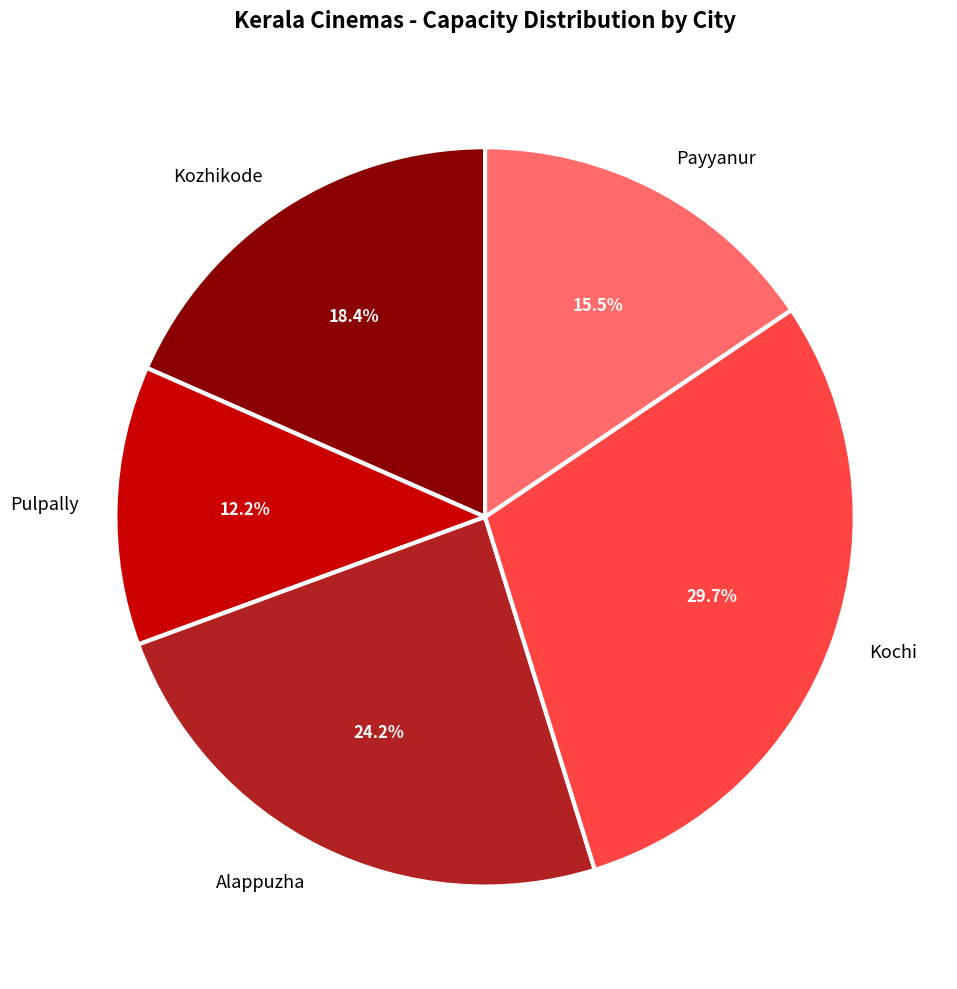

What percentage is the Kozhikode slice, to the nearest percent?

18%